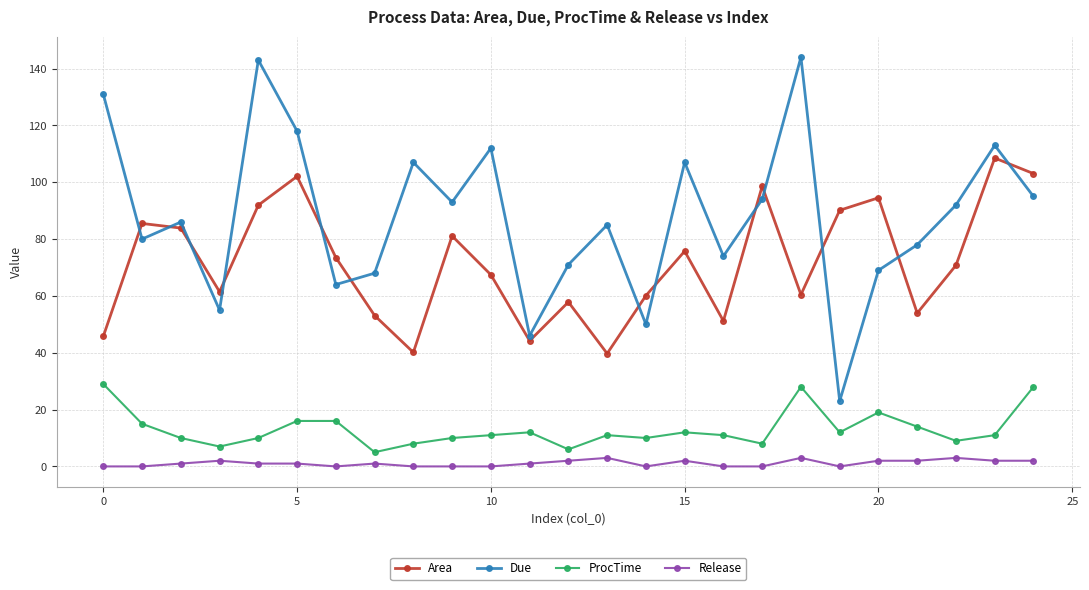

What are all the series names shown in the legend?

Area, Due, ProcTime, Release